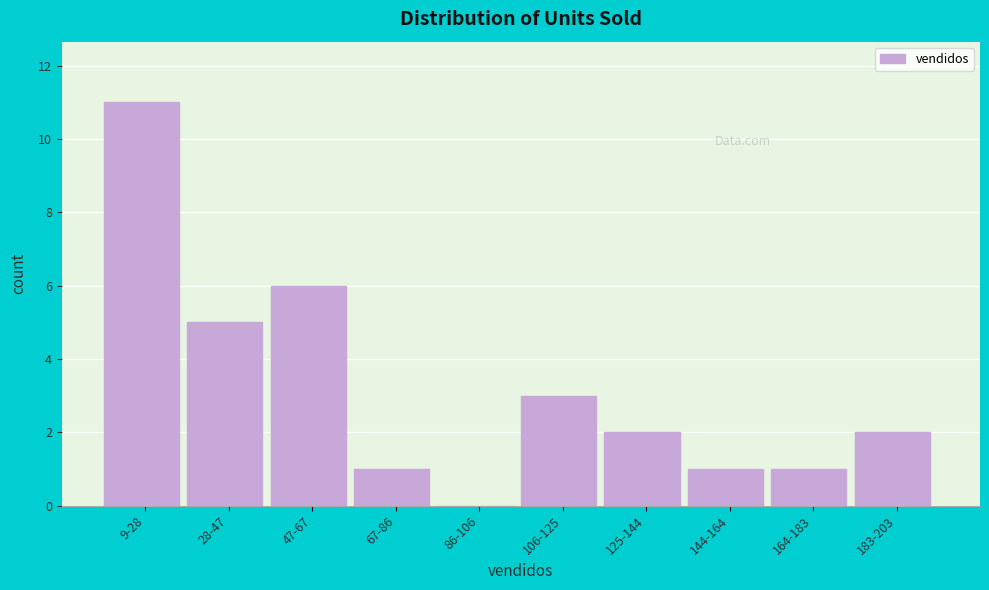

Reading left to right, extract all data points from this chart.

9-28=11	28-47=5	47-67=6	67-86=1	86-106=0	106-125=3	125-144=2	144-164=1	164-183=1	183-203=2